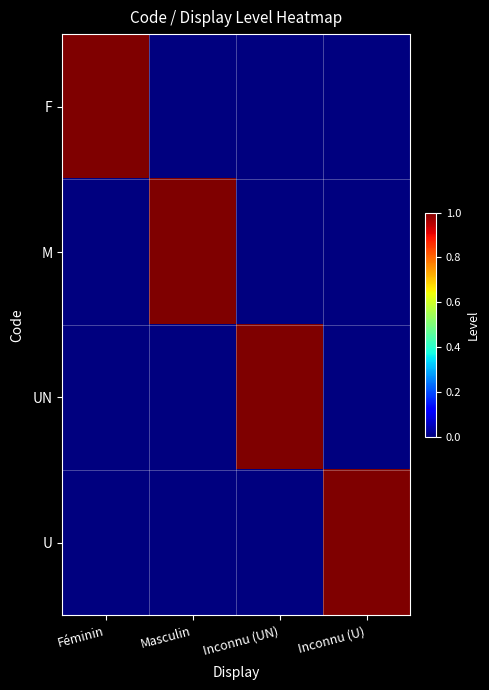

Reading left to right, what are all the values shown in this chart?

F: Féminin=1	Masculin=0	Inconnu (UN)=0	Inconnu (U)=0
M: Féminin=0	Masculin=1	Inconnu (UN)=0	Inconnu (U)=0
UN: Féminin=0	Masculin=0	Inconnu (UN)=1	Inconnu (U)=0
U: Féminin=0	Masculin=0	Inconnu (UN)=0	Inconnu (U)=1